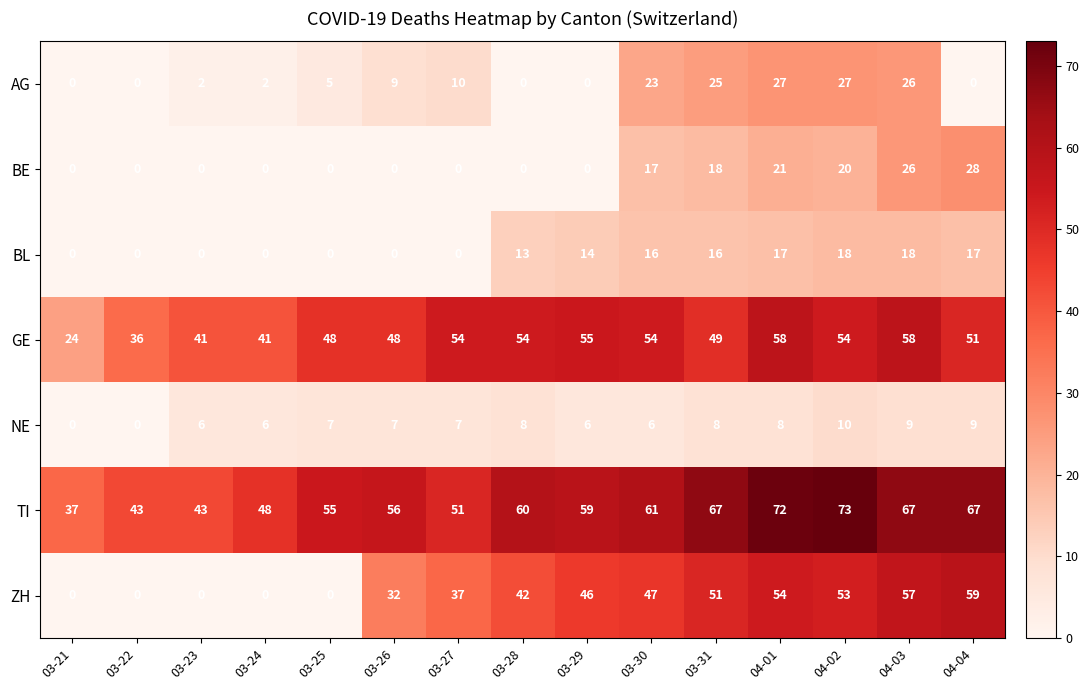

Between 03-22 and 03-26, which series saw the biggest shift?

ZH